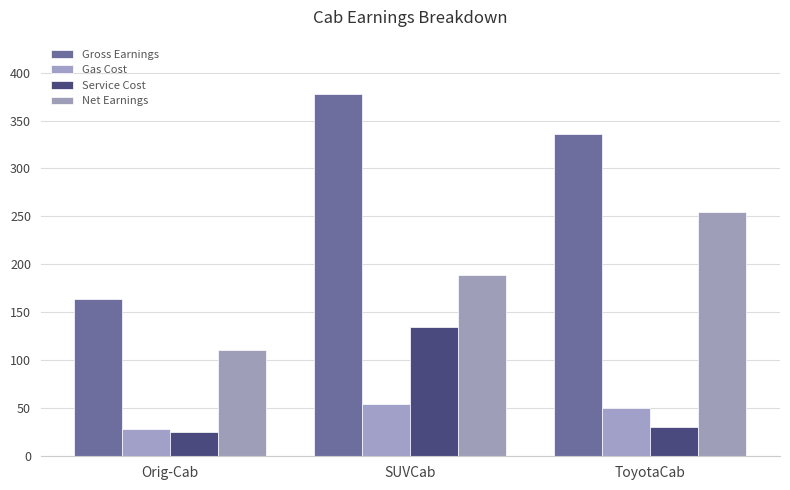

The Net Earnings series shows 110.6 at Orig-Cab. True or false?

True